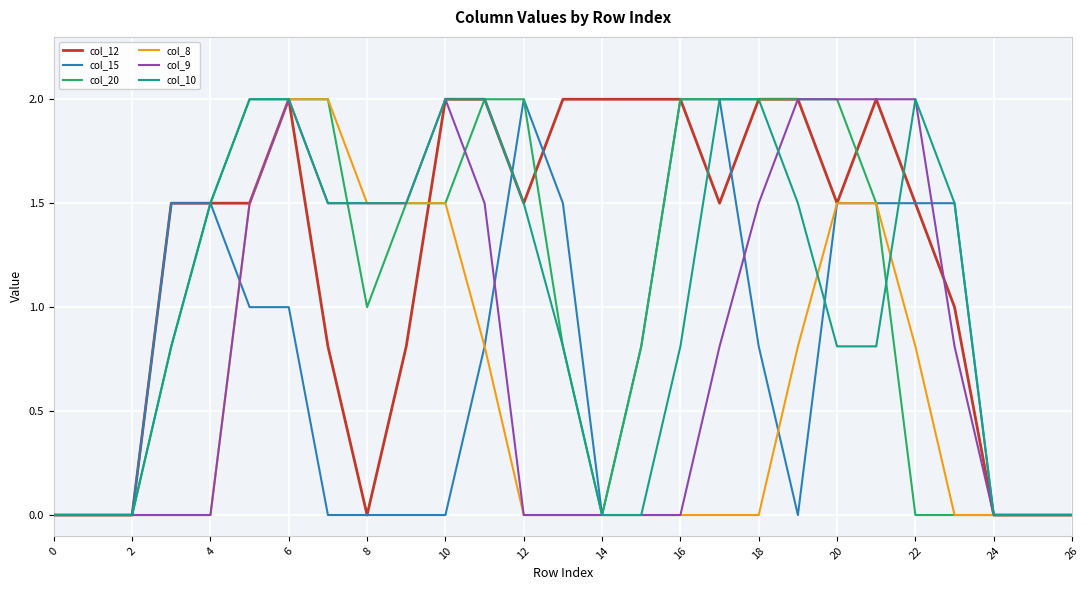

True or false: col_10 and col_8 cross at least once.

True